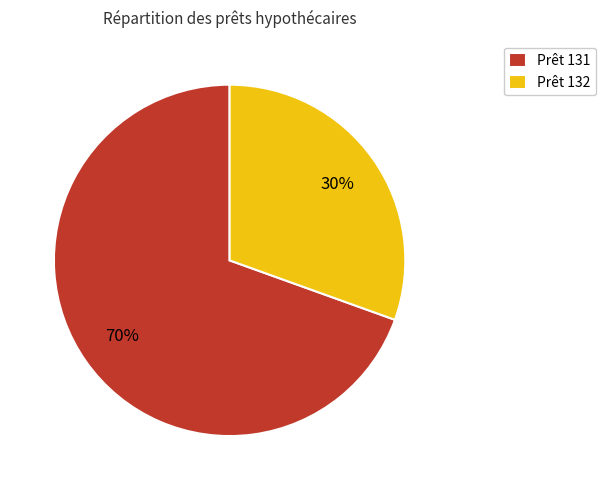

Approximately how many times larger is the value at Prêt 132 compared to Prêt 131?

0.4